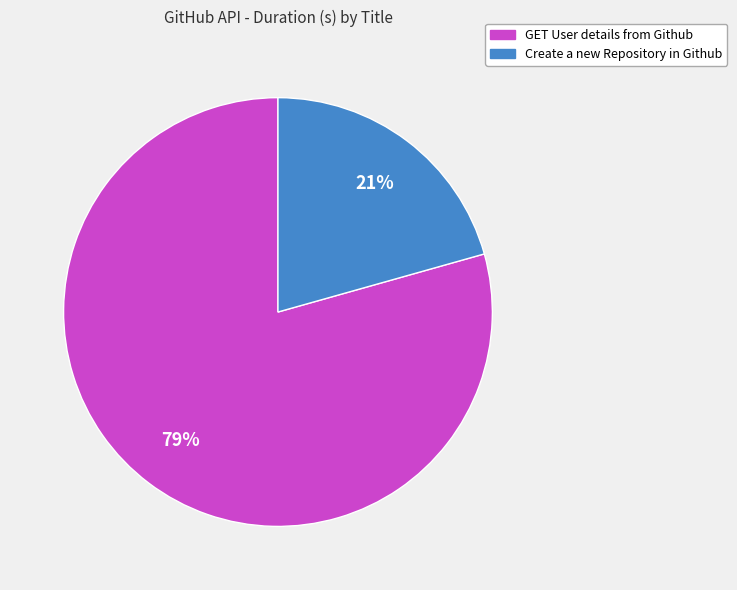

Which category has the biggest portion of the pie?

GET User details from Github